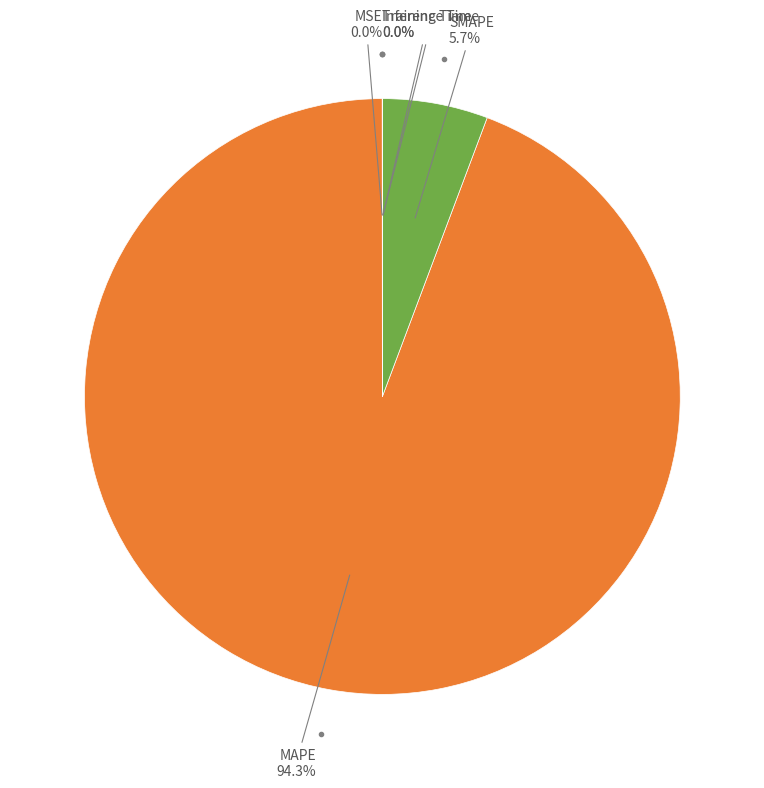

To the nearest percent, what is the difference between the largest and smallest slice percentages?

94%